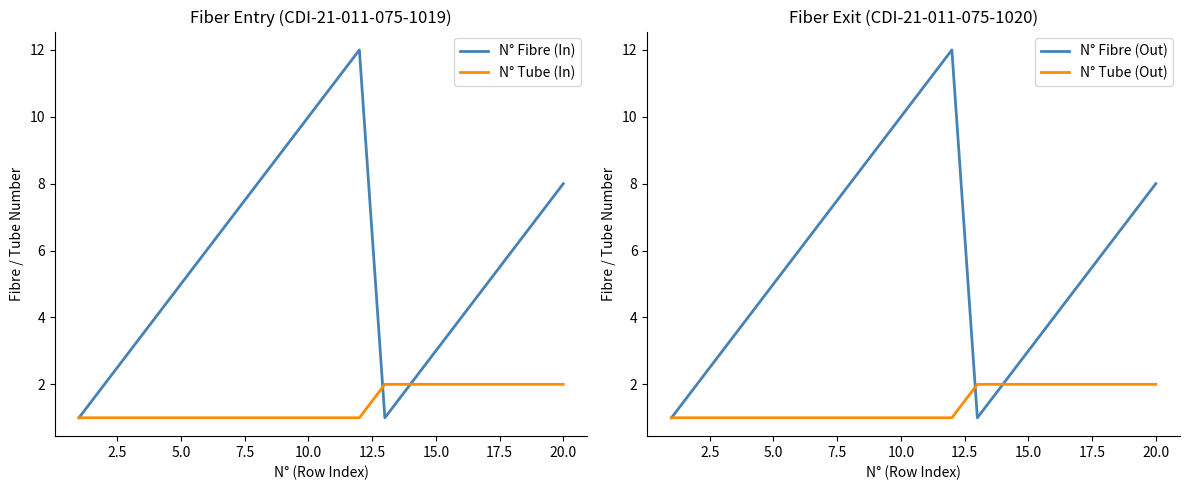

True or false: N° Tube (Out) has more than 0 interior local peaks.

False